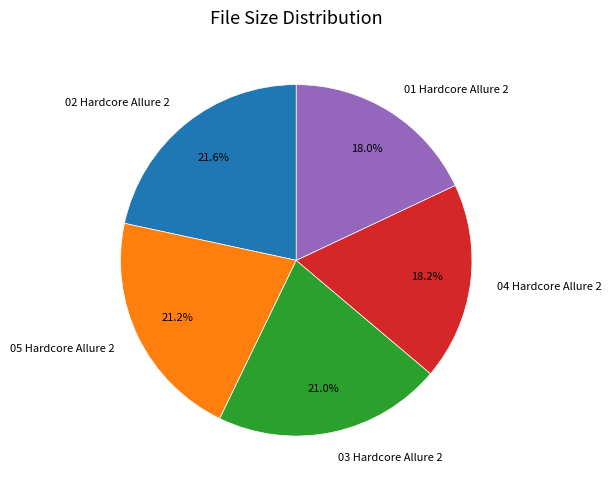

Does any single category account for the majority?

No